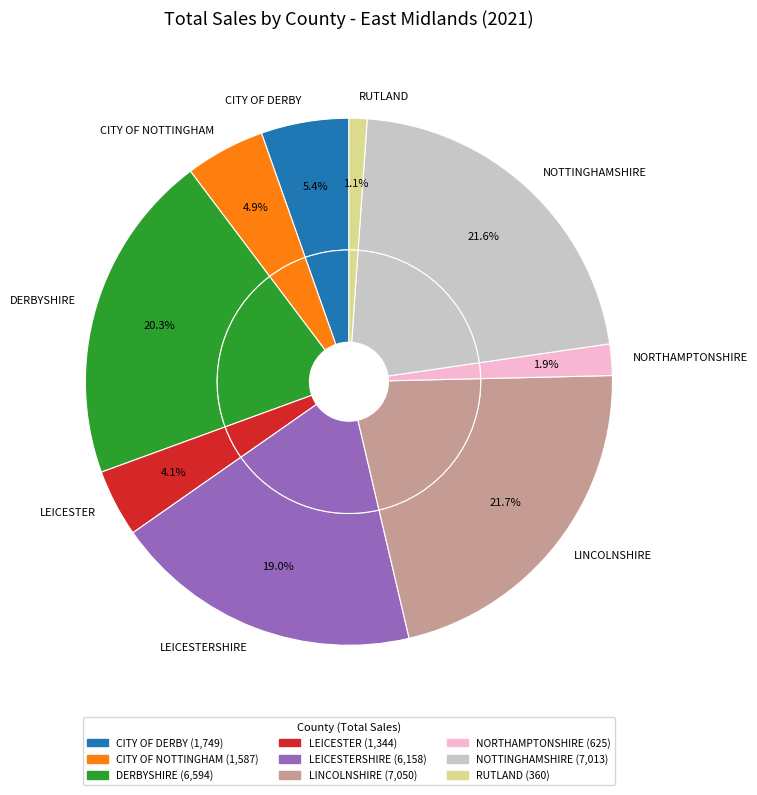

Which category has the biggest portion of the pie?

LINCOLNSHIRE